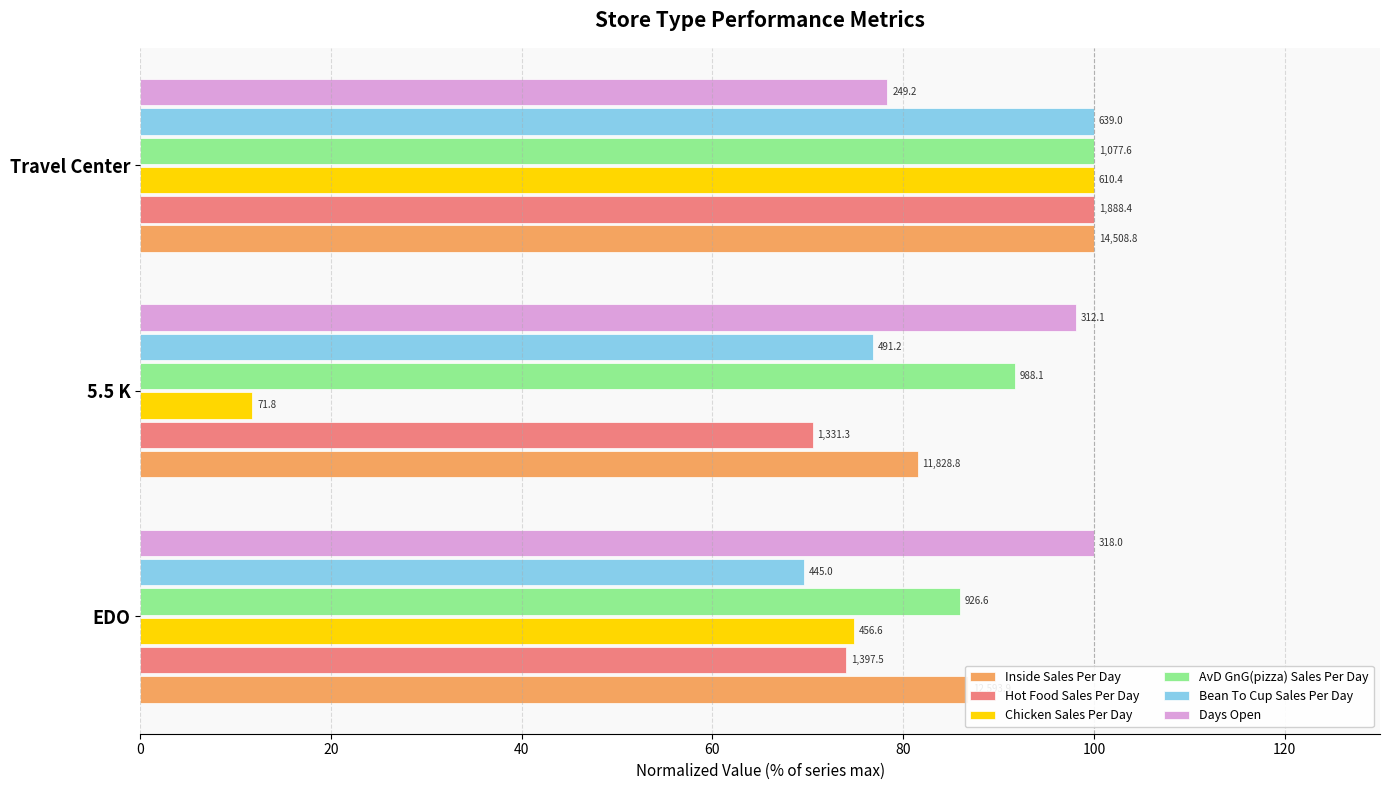

What are all the series names shown in the legend?

Inside Sales Per Day, Hot Food Sales Per Day, Chicken Sales Per Day, AvD GnG(pizza) Sales Per Day, Bean To Cup Sales Per Day, Days Open